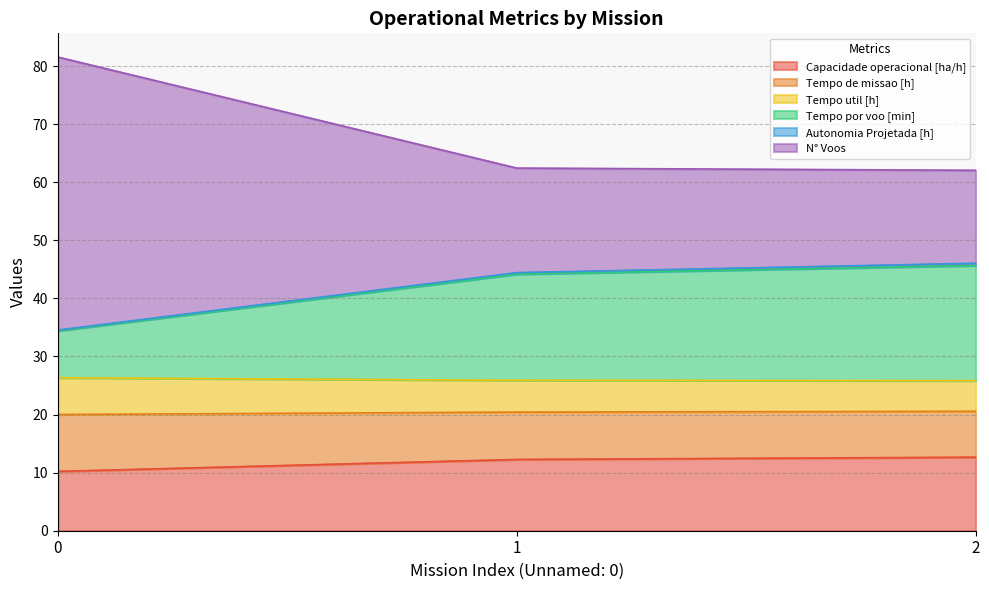

What is the lowest value of the Capacidade operacional [ha/h] series?

10.2